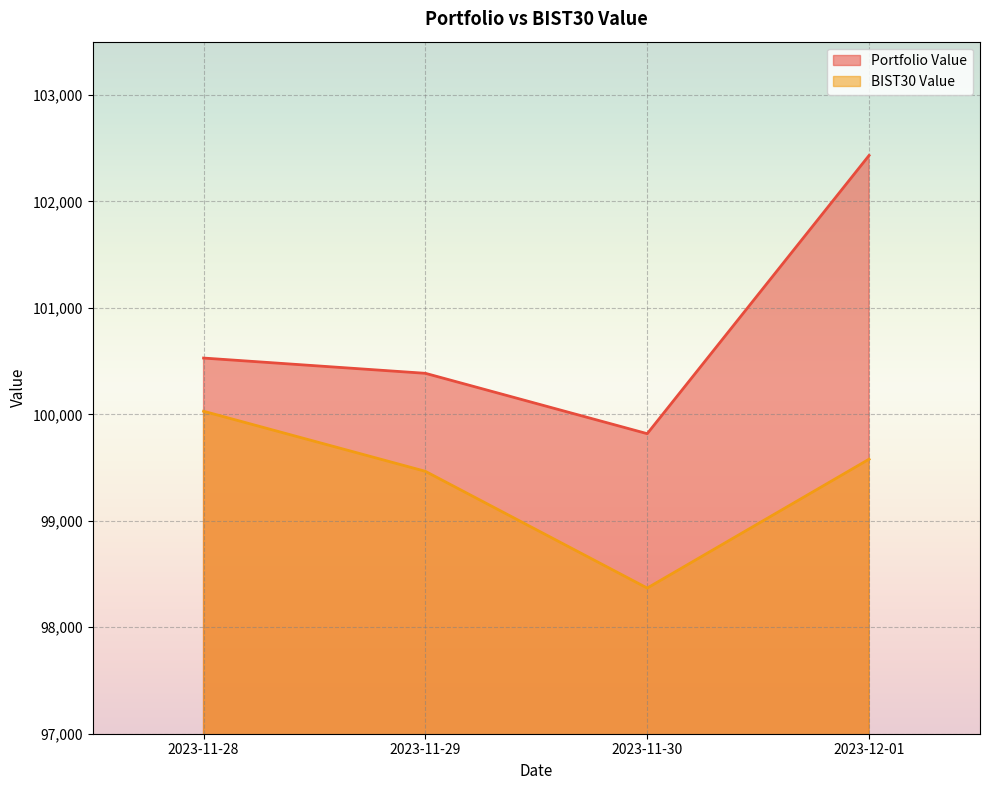

Is it true that BIST30 Value equals 54788.9 at 2023-11-28?

False